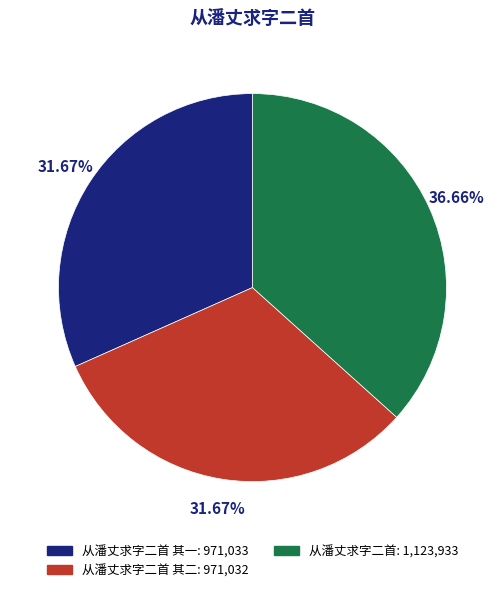

To the nearest percent, what is the average slice percentage?

33%